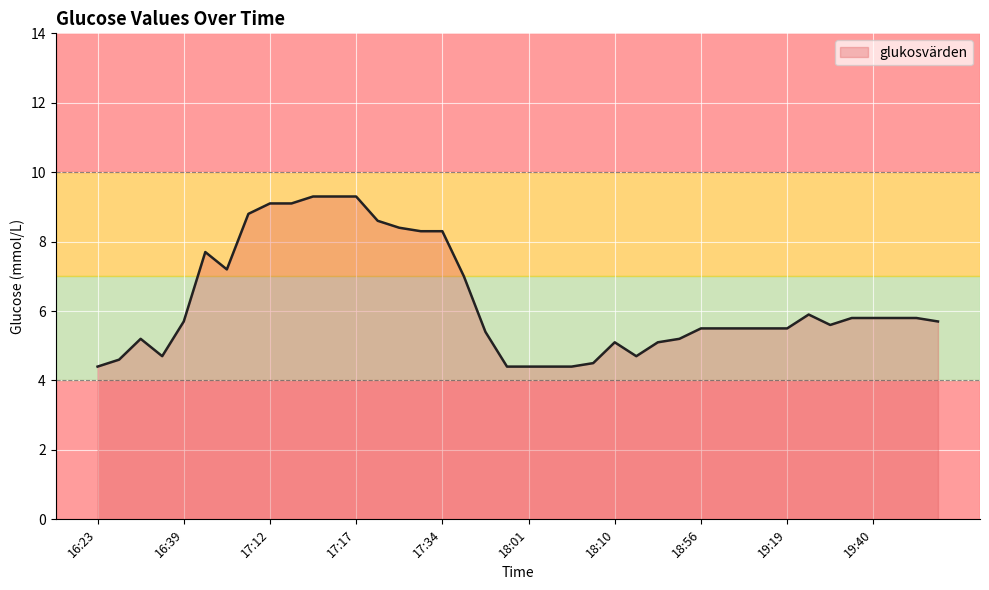

Count the number of data series in this chart.

1